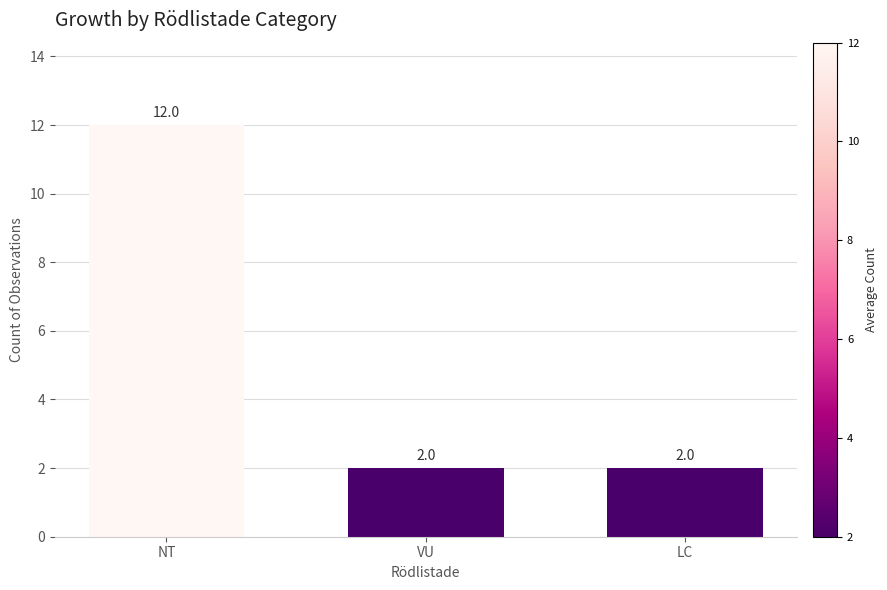

The chart shows a value of 2 at VU. True or false?

True